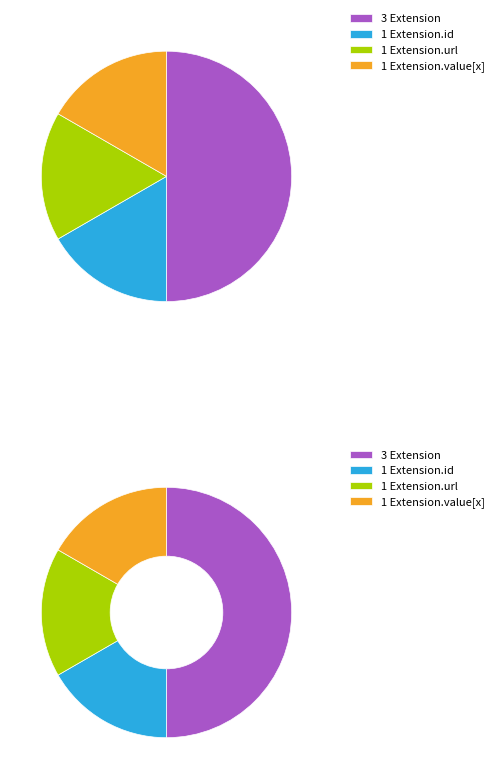

Does Extension.id represent more than half of the total?

No